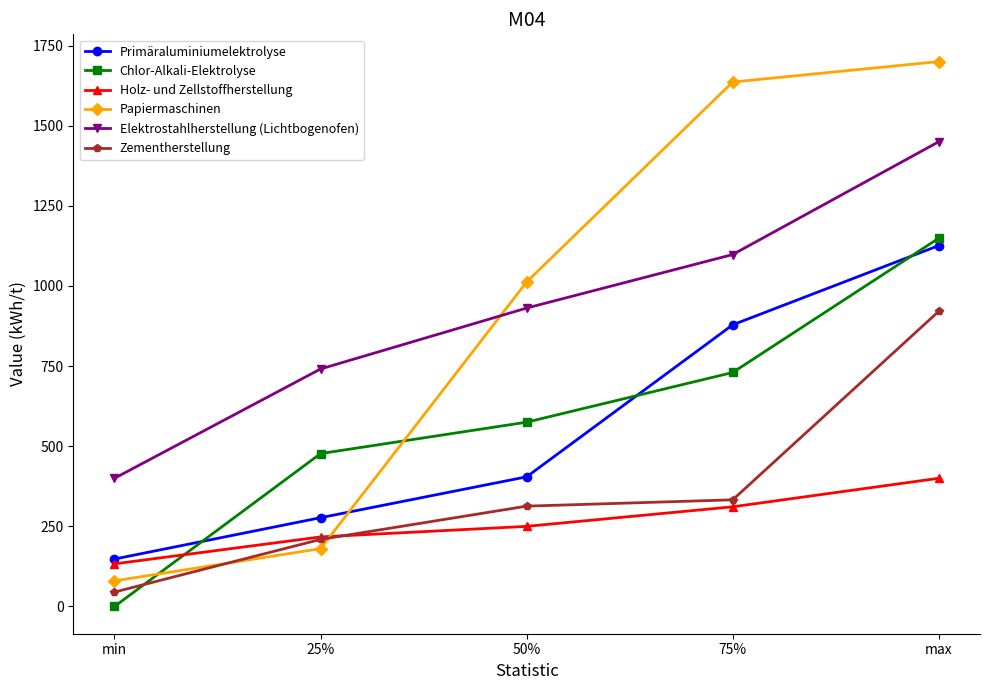

How many lines are shown in the chart?

6